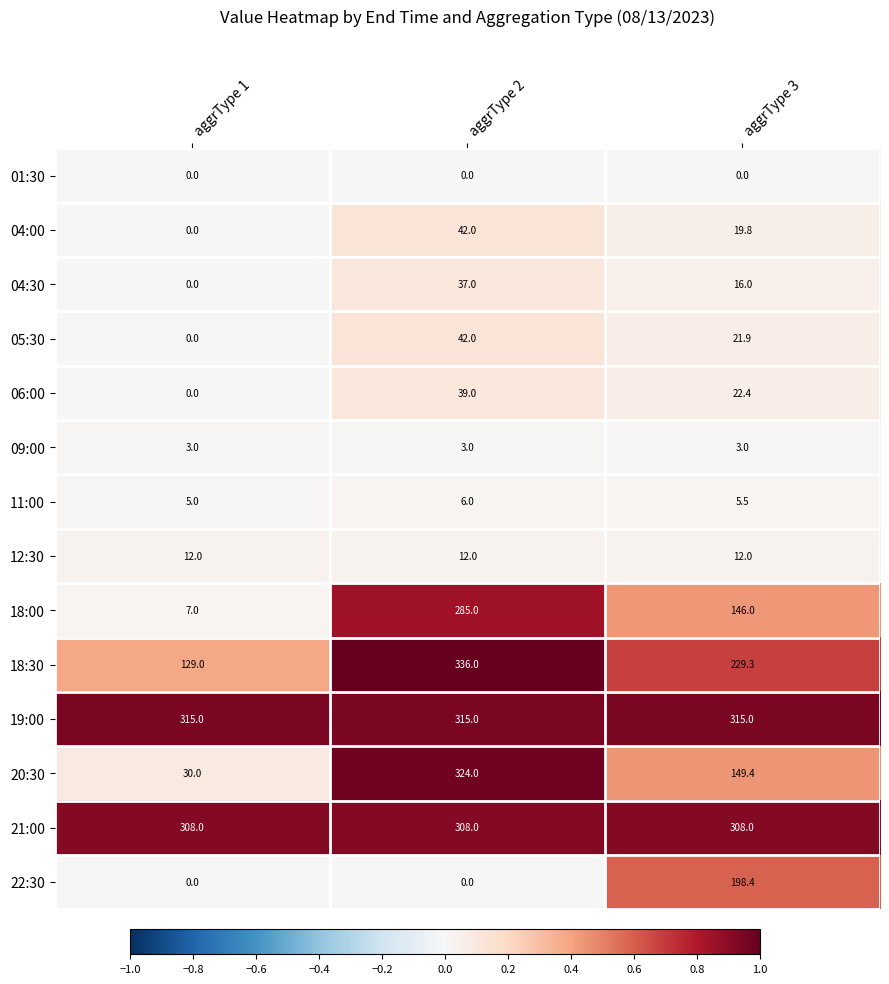

What is the average value of the 05:30 series?

21.3